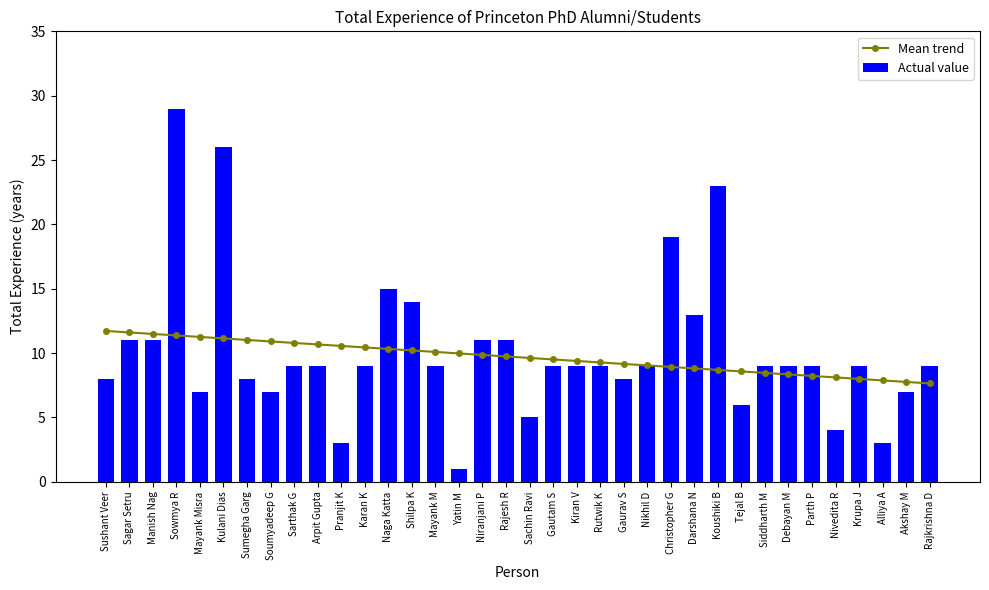

What is the total value across all series at Christopher G?

27.9